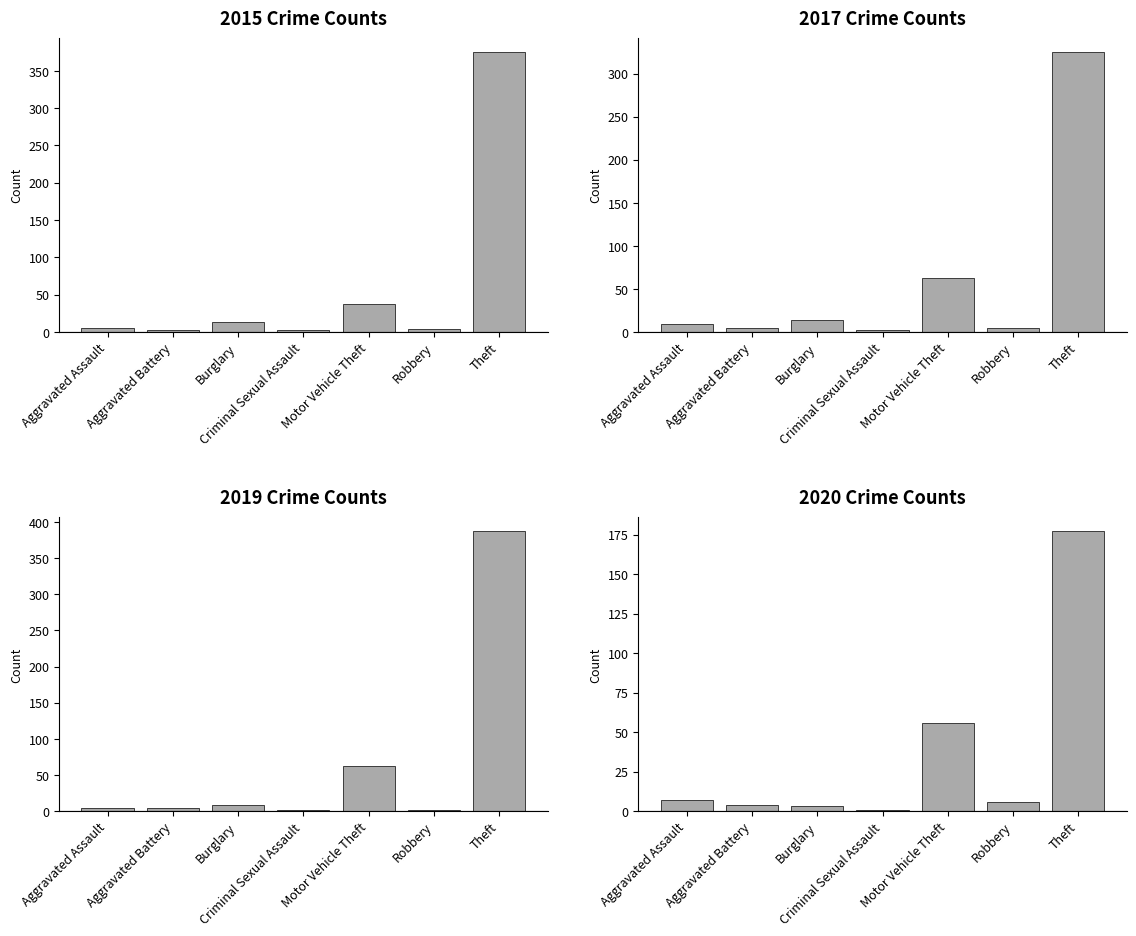

Are the bars grouped side by side (vs. stacked)?

Yes